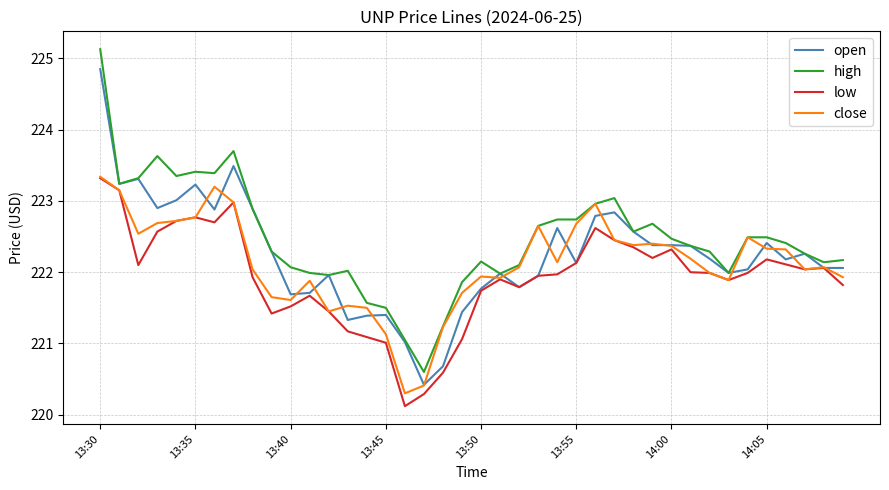

What is the maximum value shown in the chart?

225.1